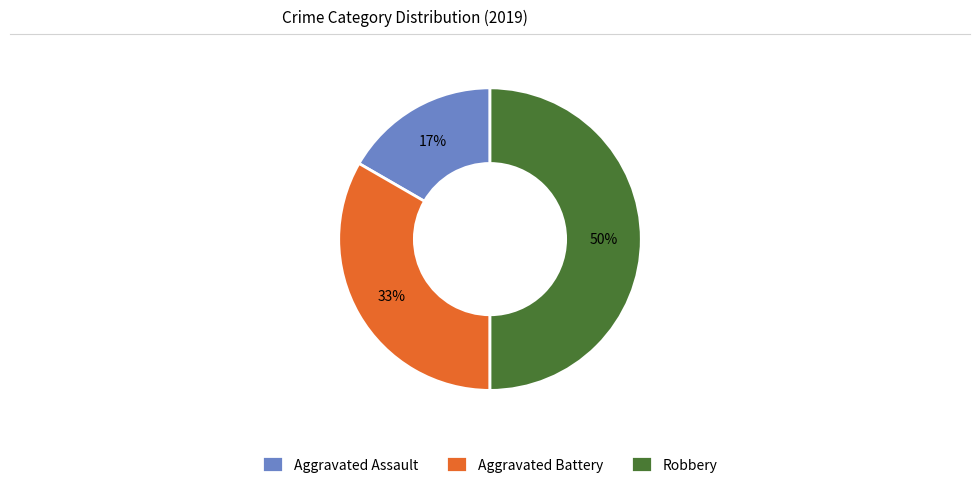

What is the ratio of the value at Aggravated Assault to the value at Robbery?

0.3